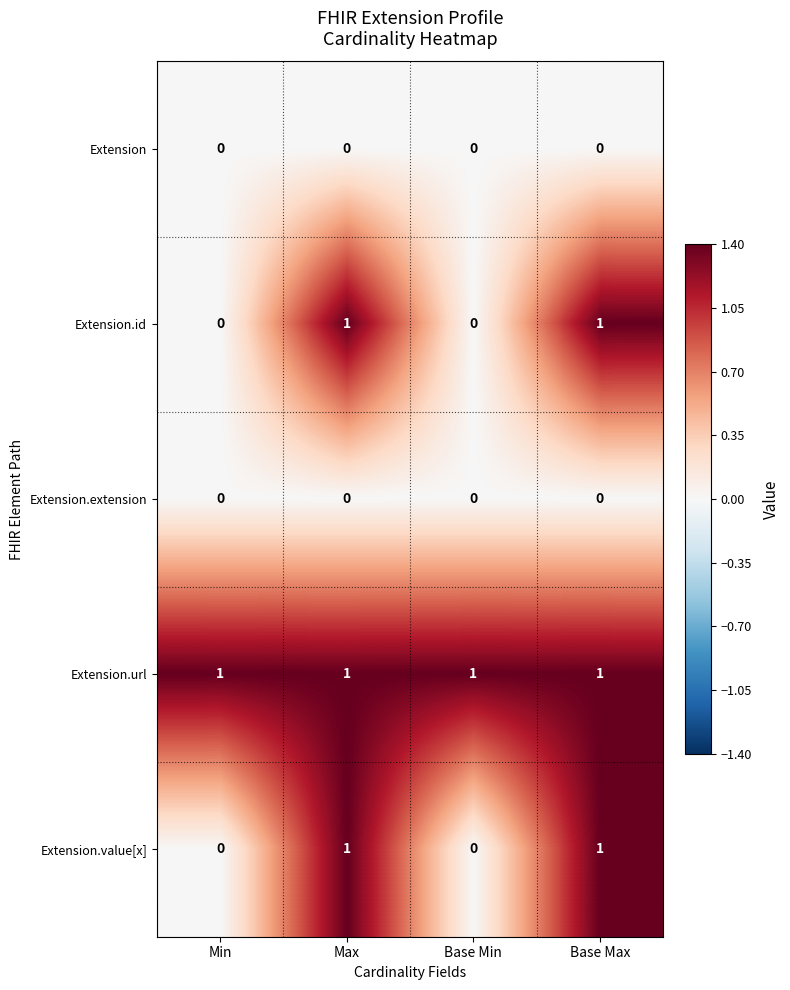

Reading left to right, what are all the values shown in this chart?

Extension: 0	0	0	0
Extension.id: 0	1	0	1
Extension.extension: 0	0	0	0
Extension.url: 1	1	1	1
Extension.value[x]: 0	1	0	1